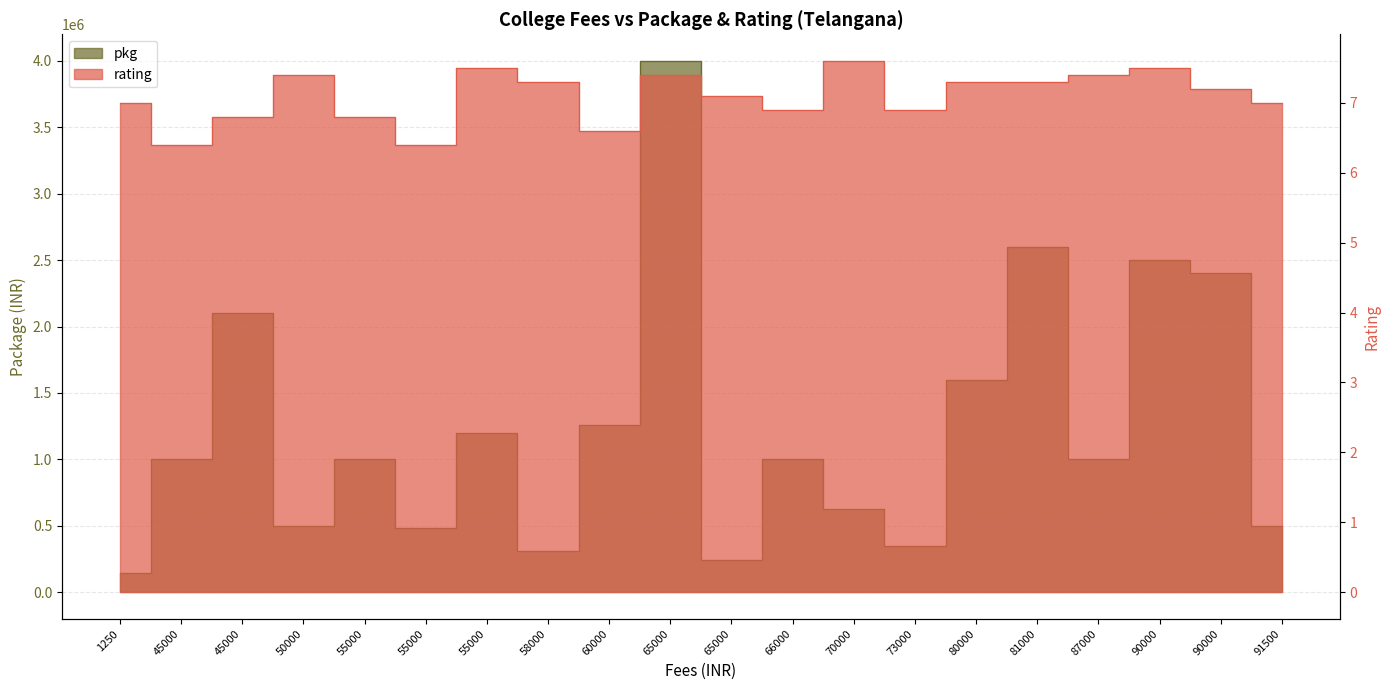

Is it true that rating equals 7.3 at 58000?

True